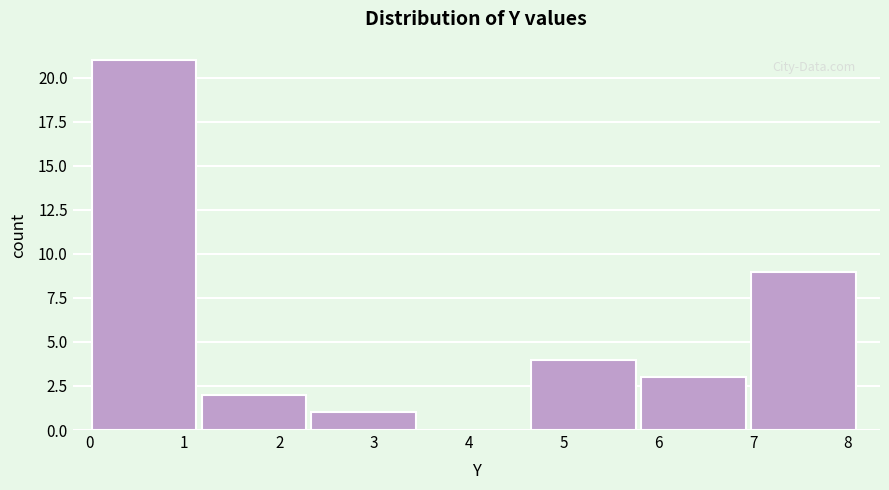

Over which range of the x-axis is the bar tallest?

0.0 to 1.2